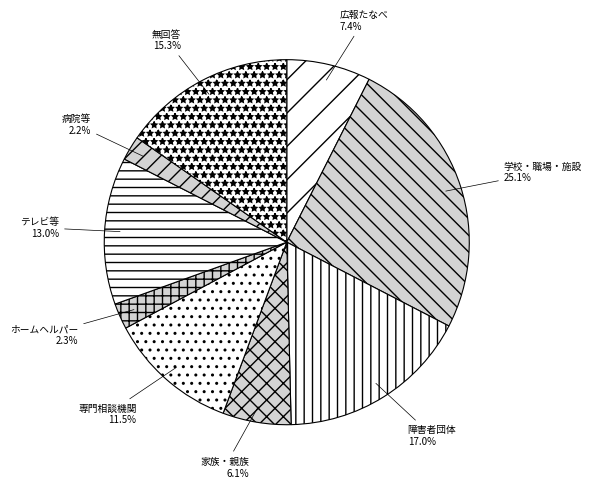

Which category has the biggest portion of the pie?

学校・職場・施設